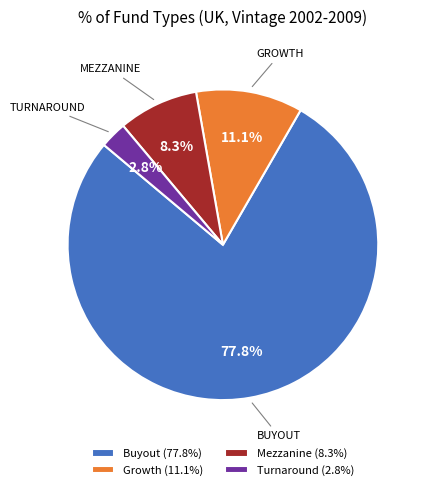

Is it true that Buyout is 78% of the pie?

True